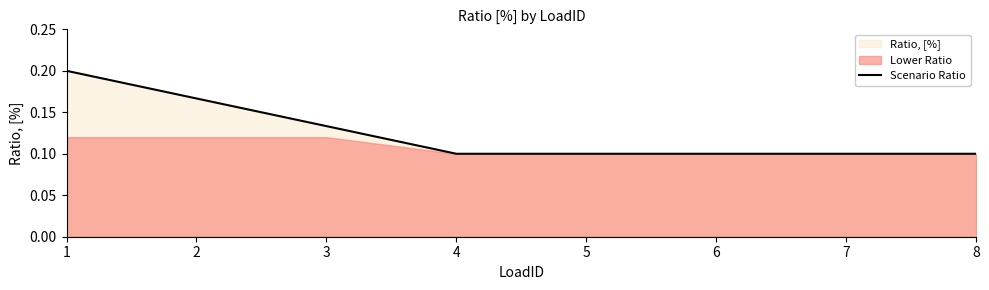

List the labels in order of value, smallest first.

4, 5, 6, 7, 8, 3, 2, 1